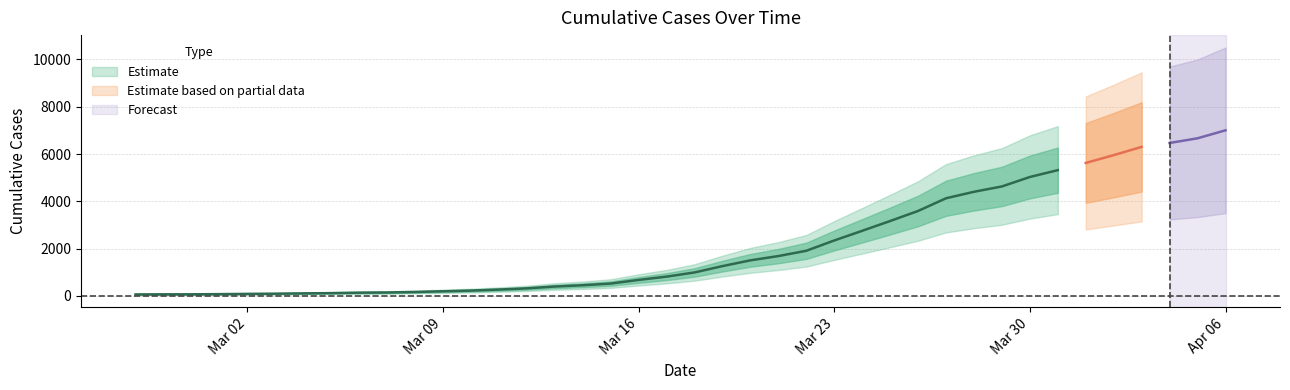

What is the change in value from 2020-03-12 to 2020-03-13?

+78